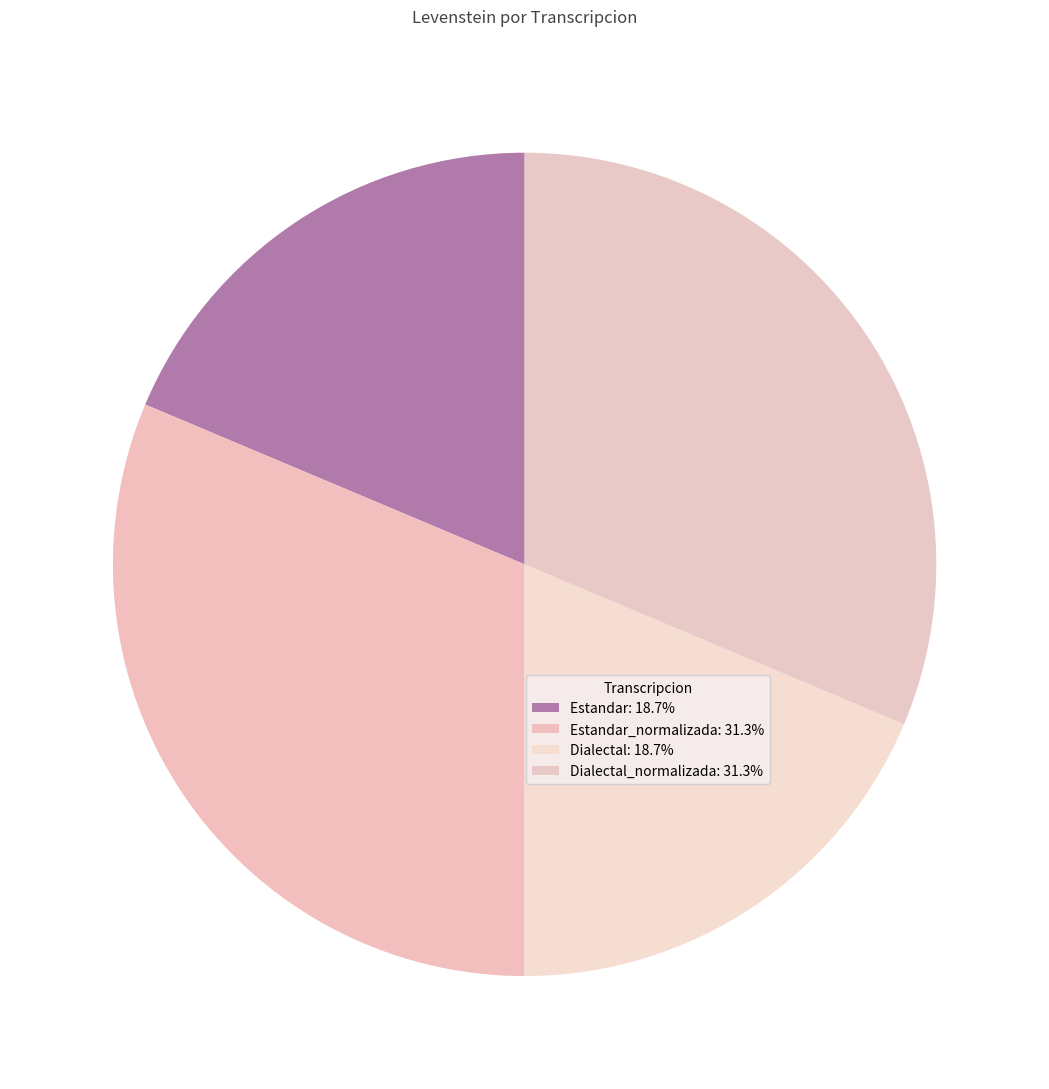

How many segments does this pie chart have?

4